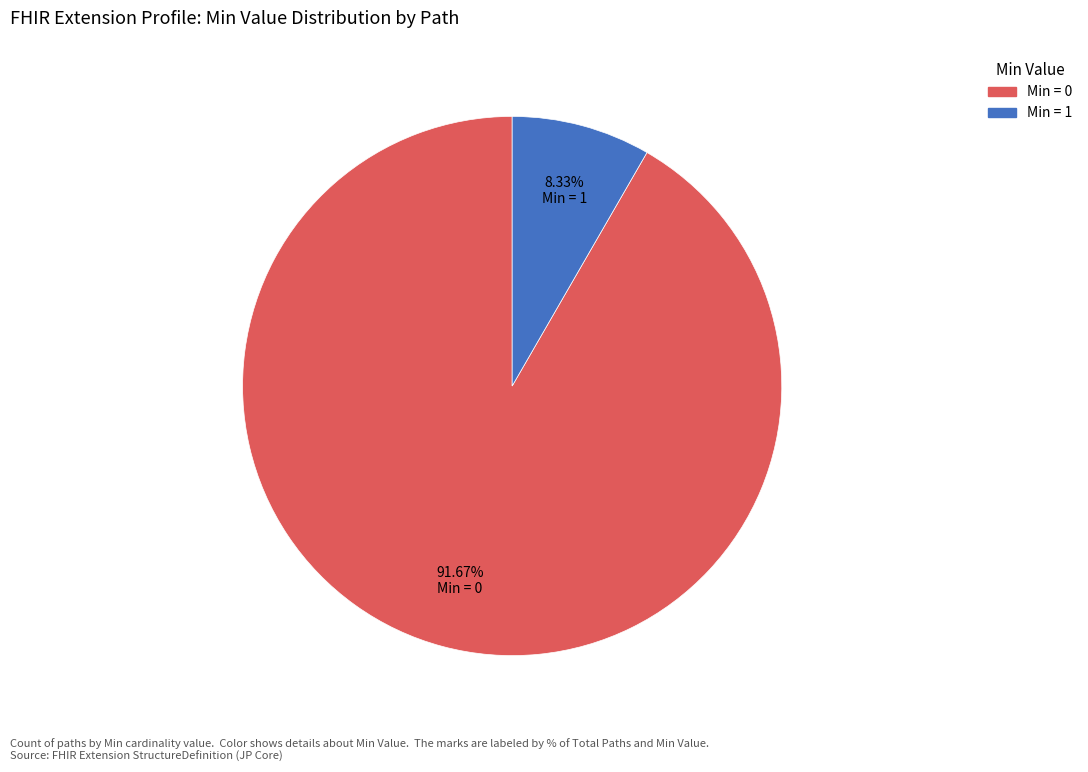

Is there any slice that represents more than half of the pie?

Yes